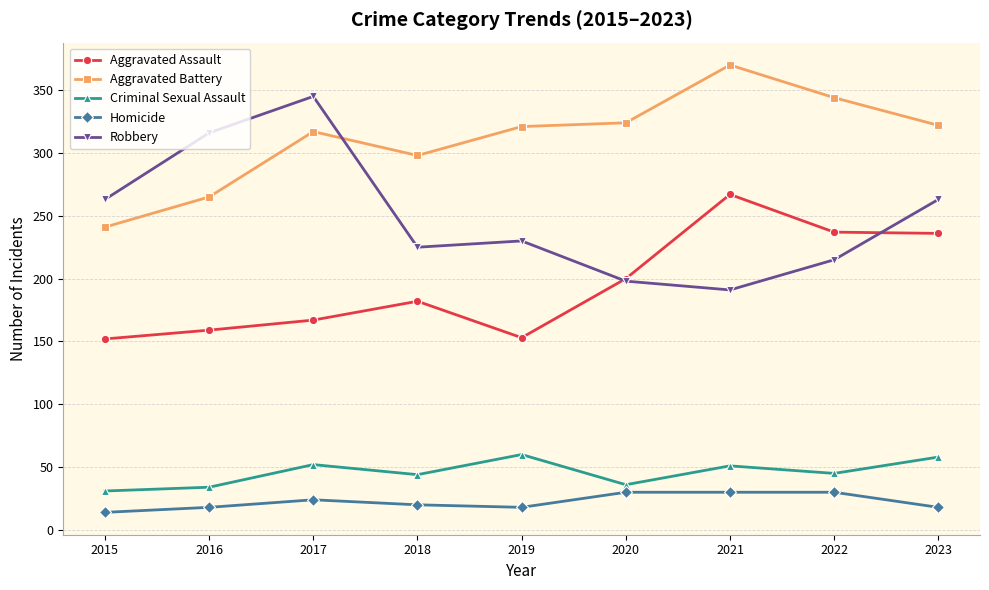

True or false: Homicide and Robbery cross at least once.

False